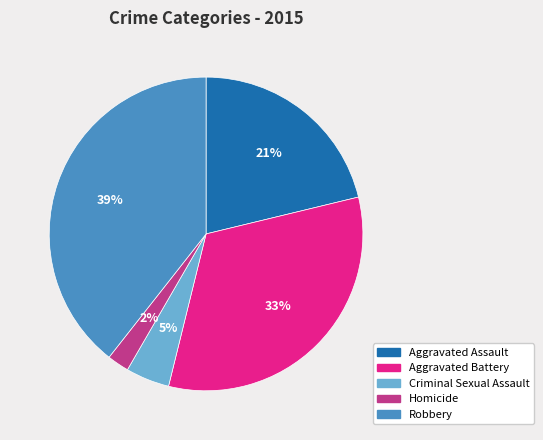

What is the ratio of the value at Aggravated Battery to the value at Robbery?

0.8